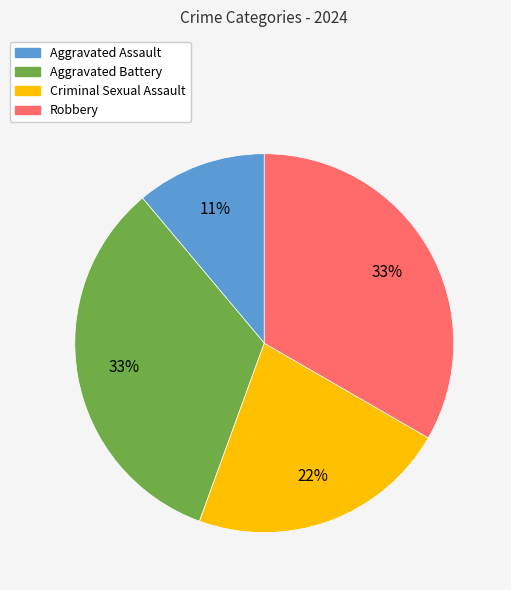

To the nearest percent, what is the combined percentage of Aggravated Assault and Aggravated Battery?

44%